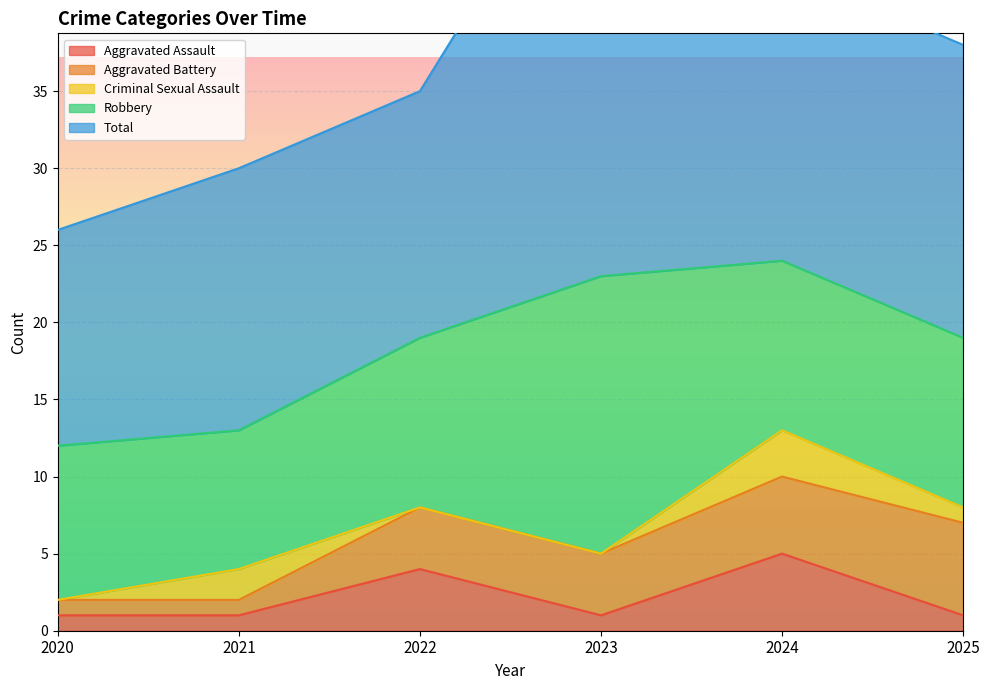

At which category is the sum across all series the highest?

2023